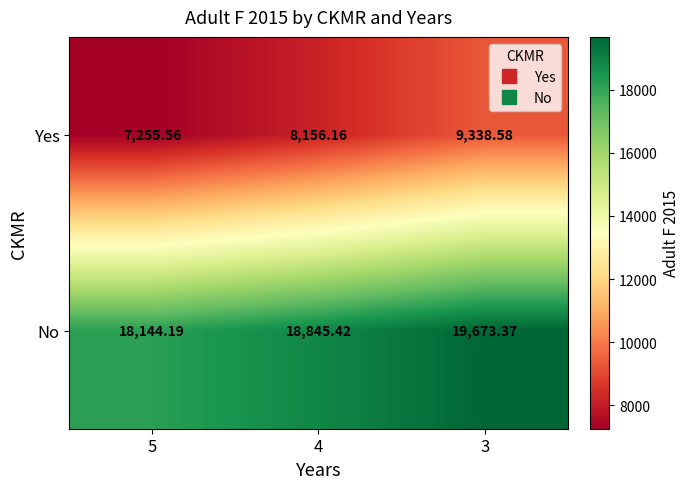

What is the total value across all series at 4?

27001.6